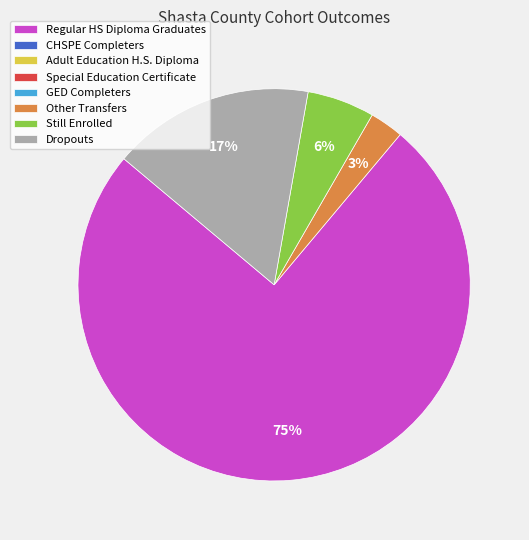

Is there any slice that represents more than half of the pie?

Yes